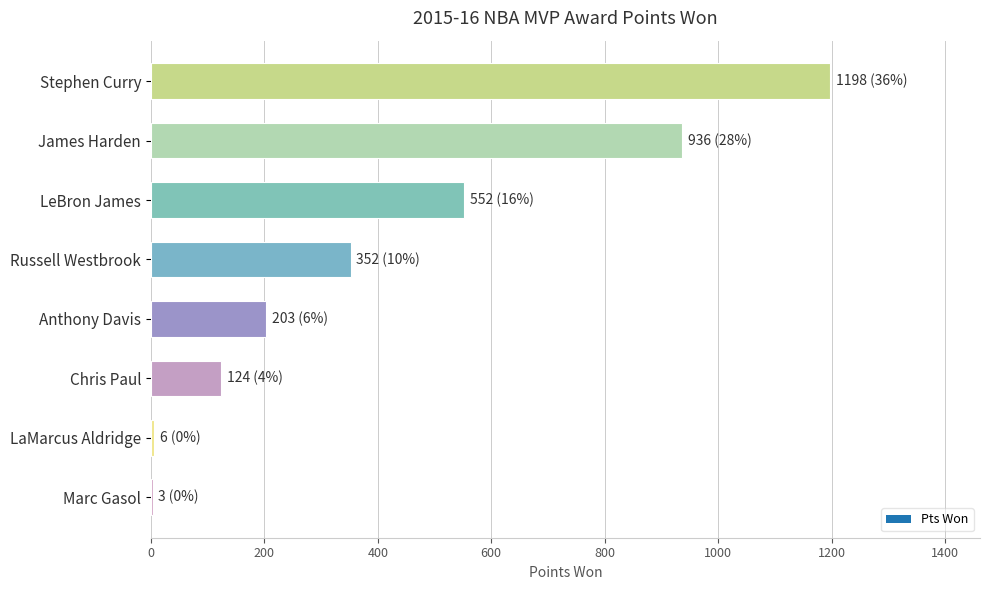

The chart shows a value of 352 at Russell Westbrook. True or false?

True